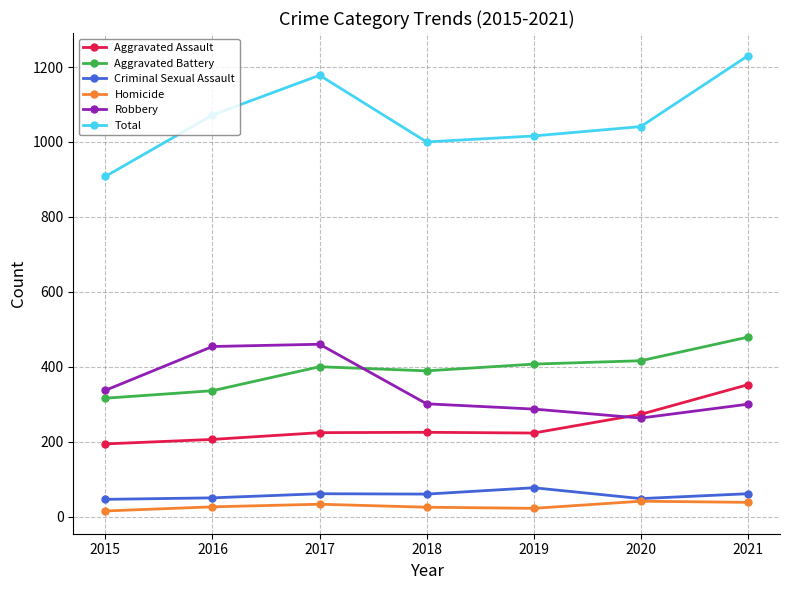

What is the approximate value of Criminal Sexual Assault at 2021?

61